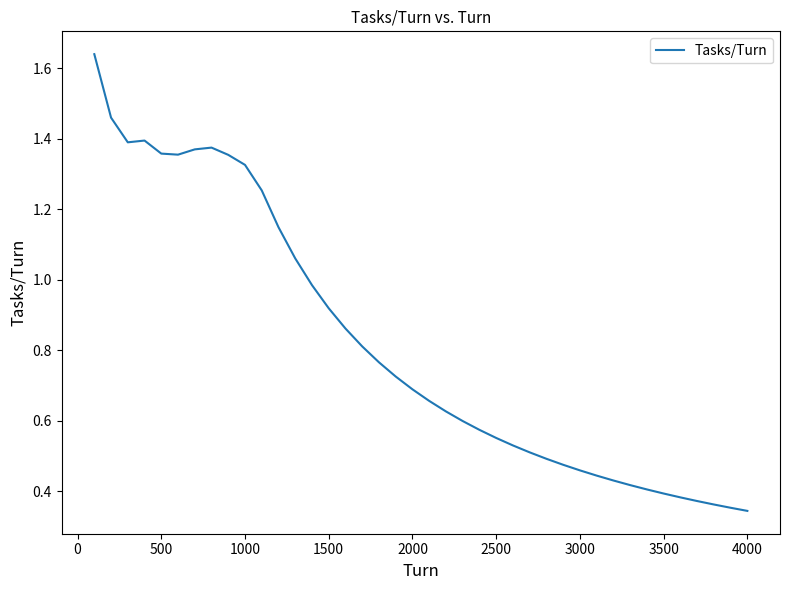

Reading left to right, transcribe all the data shown in this chart.

1.6	1.5	1.4	1.4	1.4	1.4	1.4	1.4	1.4	1.3	1.3	1.1	1.1	1.0	0.9	0.9	0.8	0.8	0.7	0.7	0.7	0.6	0.6	0.6	0.6	0.5	0.5	0.5	0.5	0.5	0.4	0.4	0.4	0.4	0.4	0.4	0.4	0.4	0.4	0.3